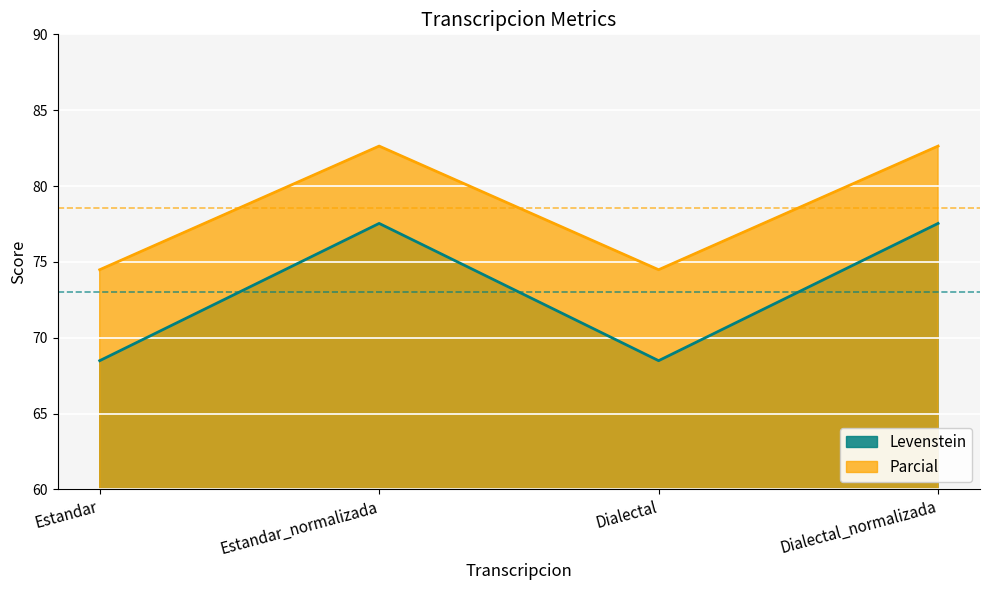

True or false: Parcial has more than 2 points higher than both neighbors.

False